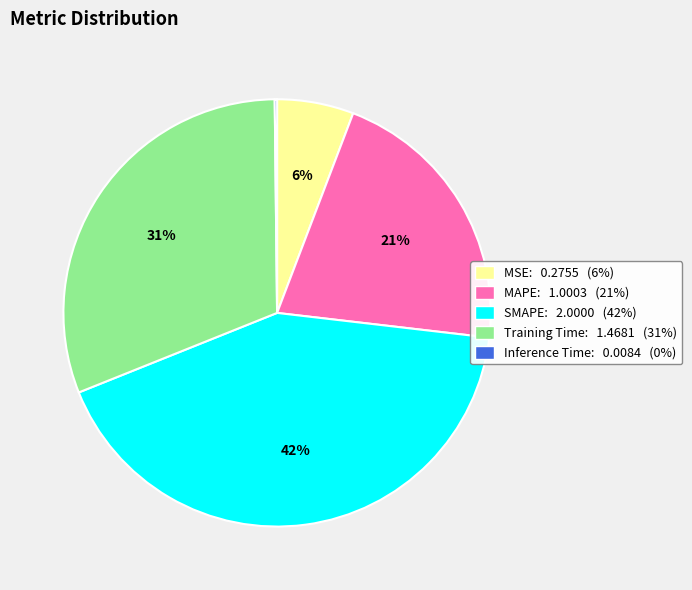

To the nearest percent, what is the difference between the Training Time and SMAPE slice percentages?

11%